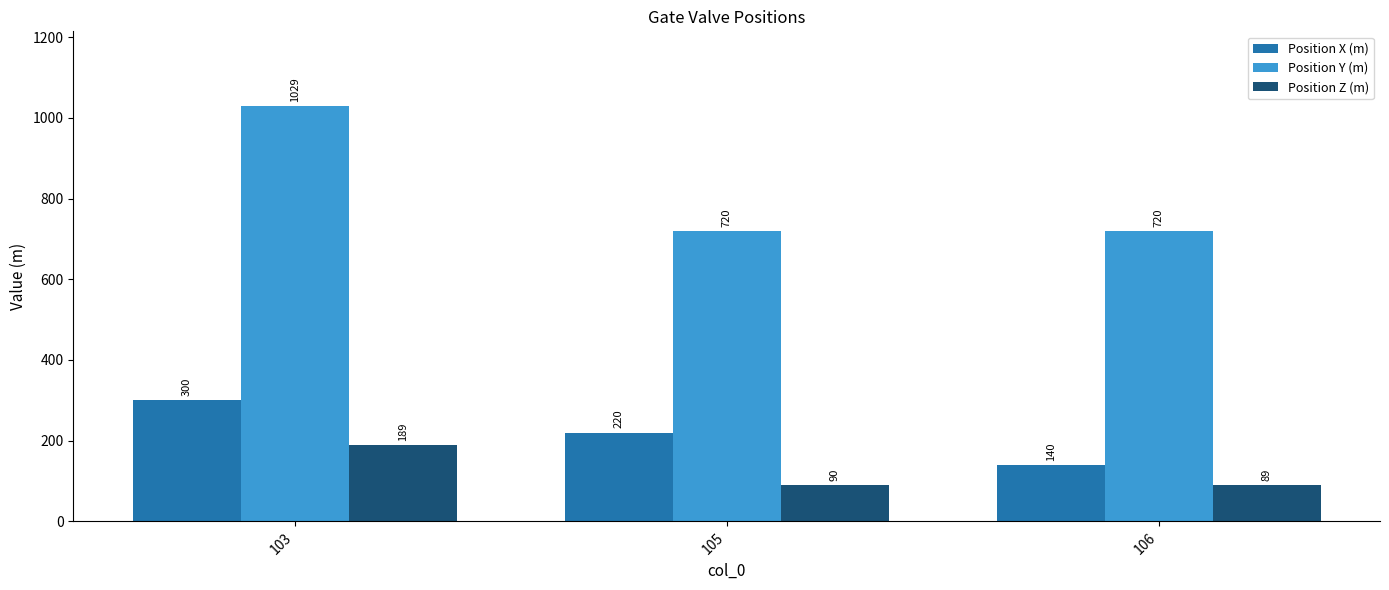

What is the sum of the Position X (m) values at 106 and 105?

360